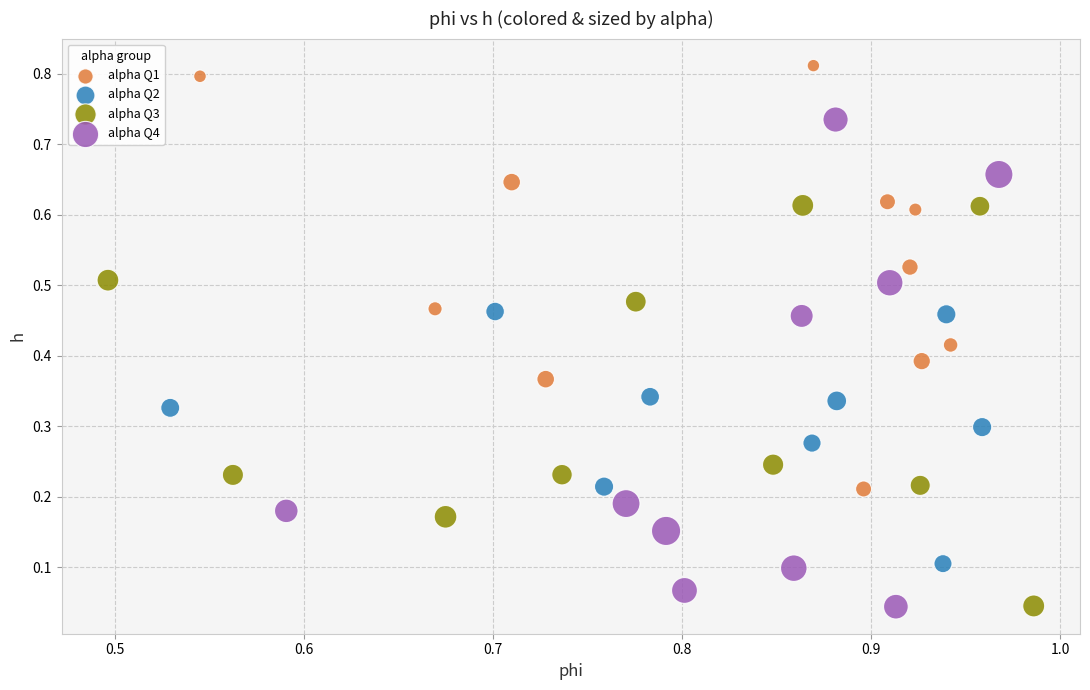

Which series has the largest Y range (max minus min)?

alpha Q4